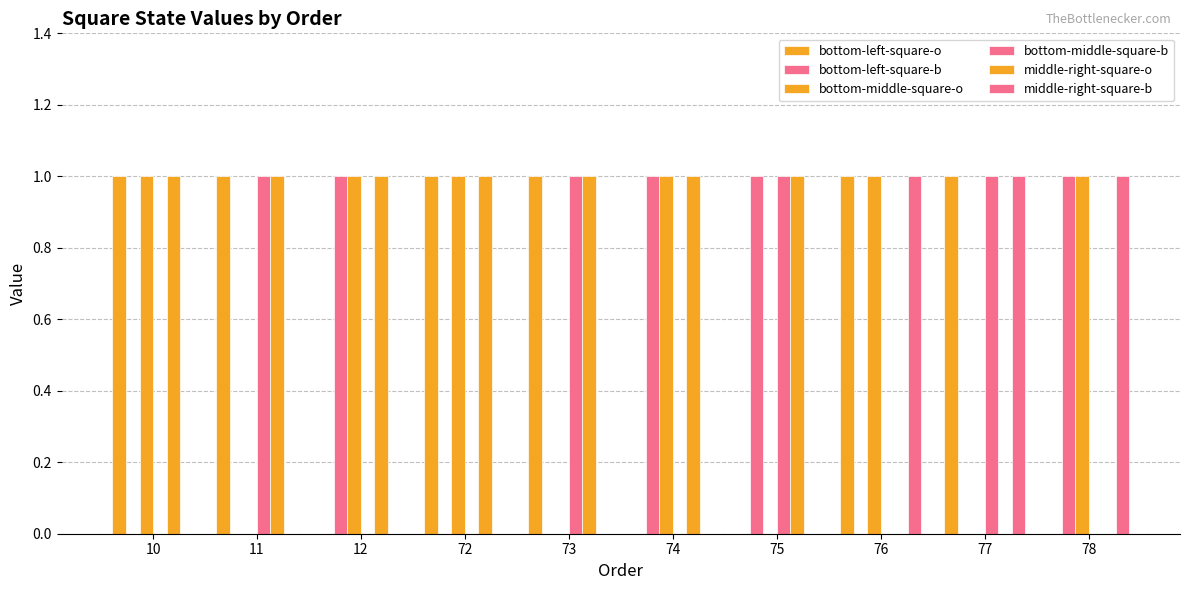

How many middle-right-square-b values are between 0 and 1?

10